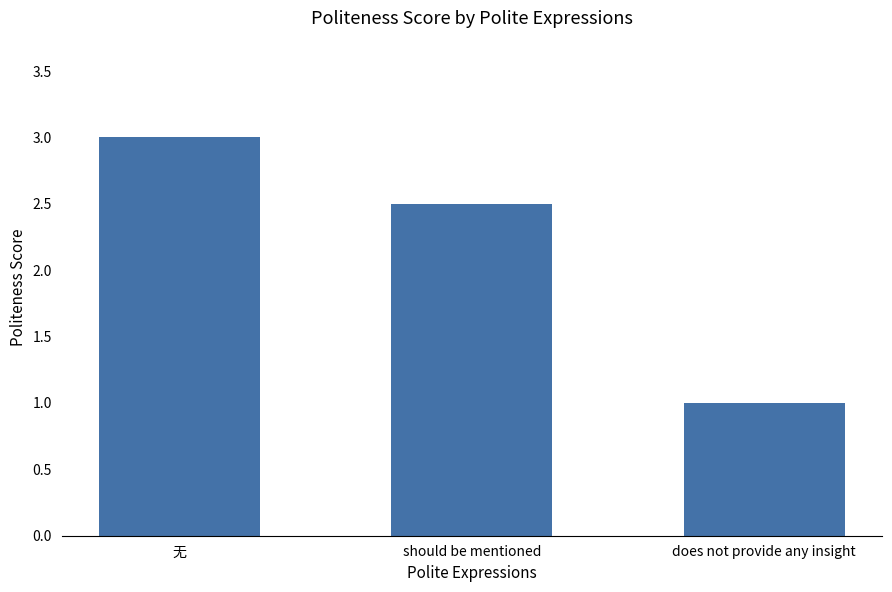

The value at does not provide any insight is 1.6. True or false?

False